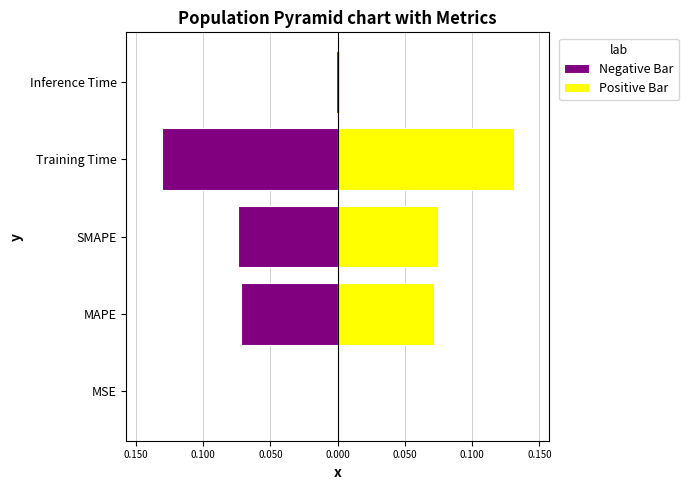

What is the sum of all Positive Bar values?

0.3